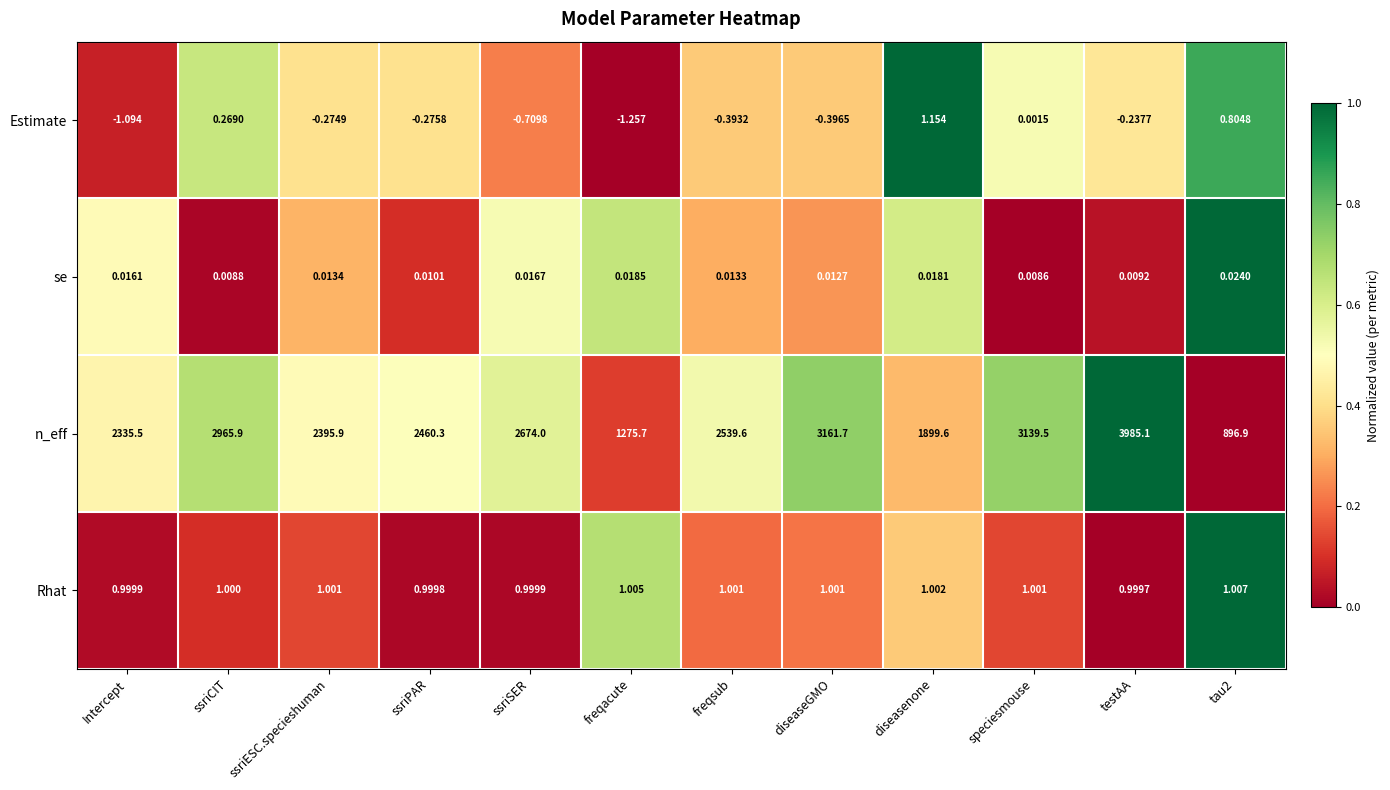

Rank the series at testAA from lowest to highest value.

Estimate, se, Rhat, n_eff